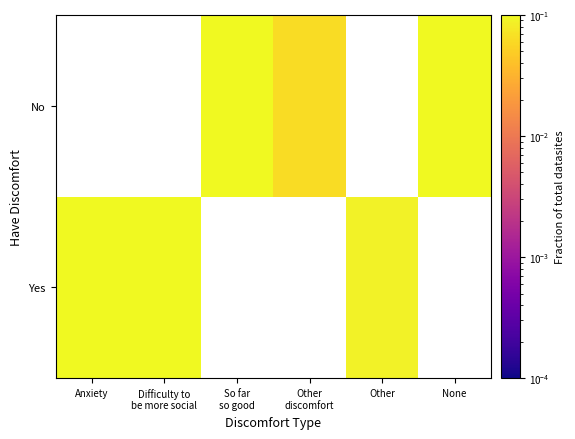

What is the sum of the No values at Other and Other discomfort?

0.1